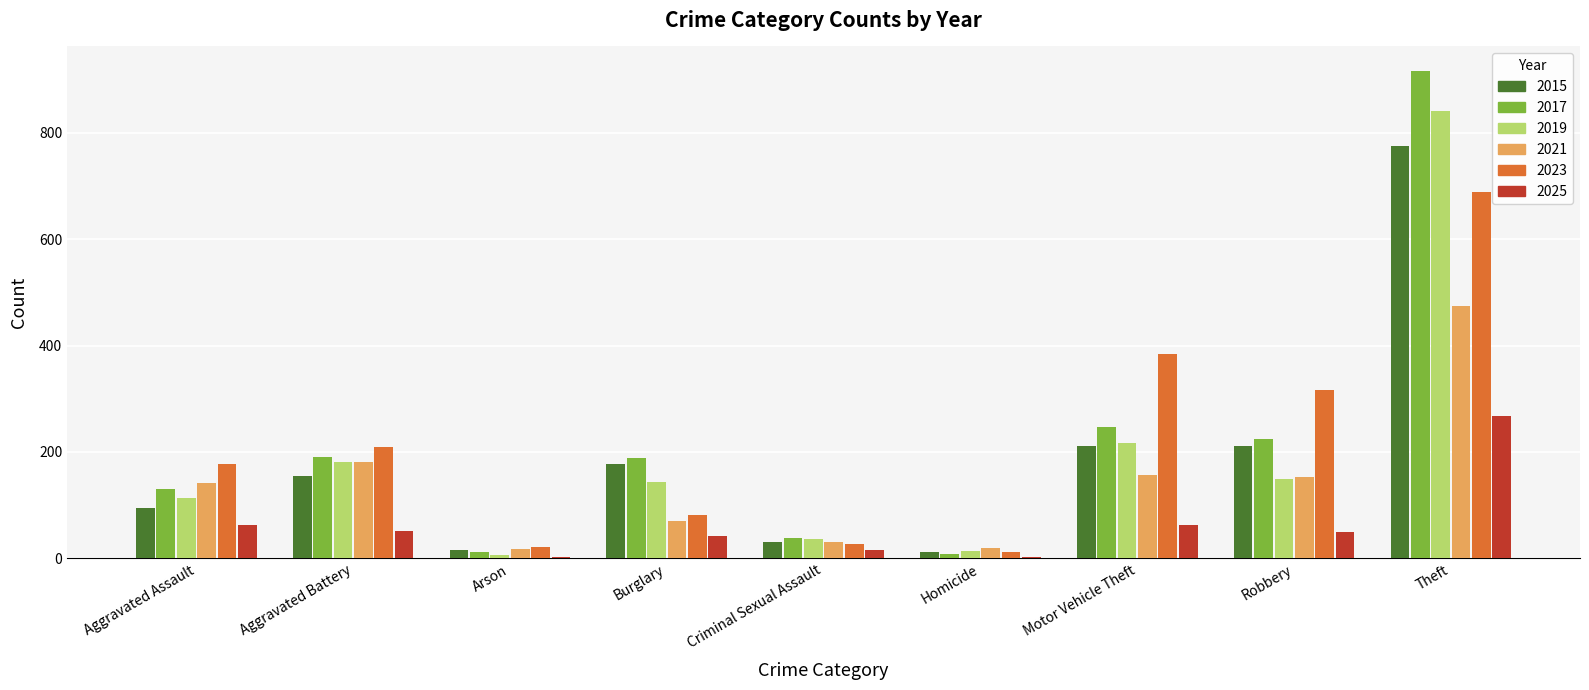

Is it true that 2023 equals 384 at Motor Vehicle Theft?

True